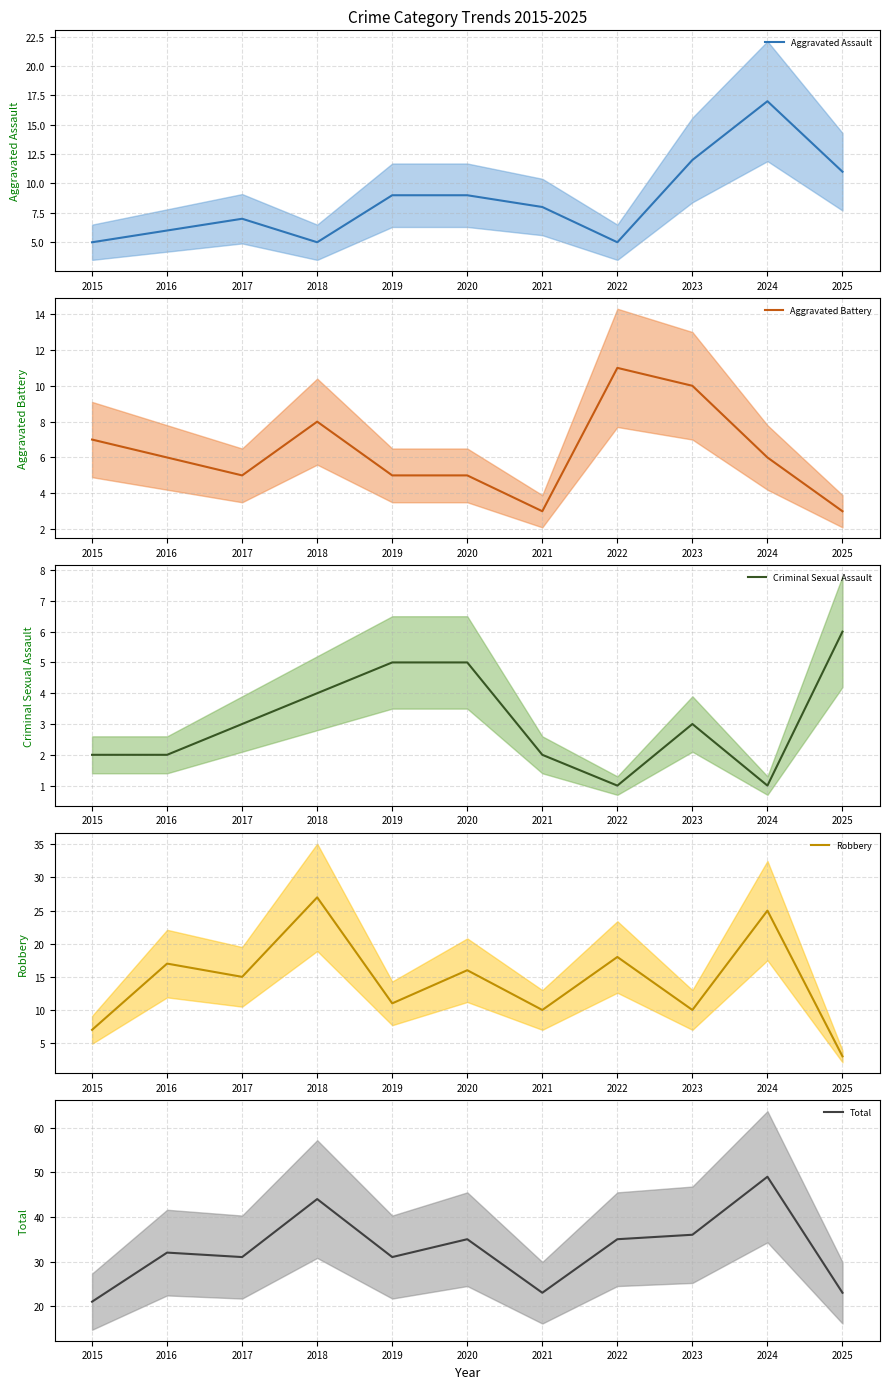

Which series has the largest range (max minus min)?

Total